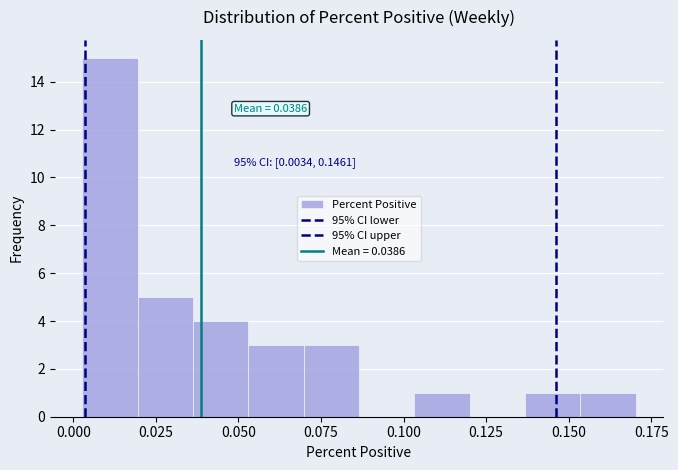

Read against the x-axis, roughly where is the centre of the tallest bar?

0.010